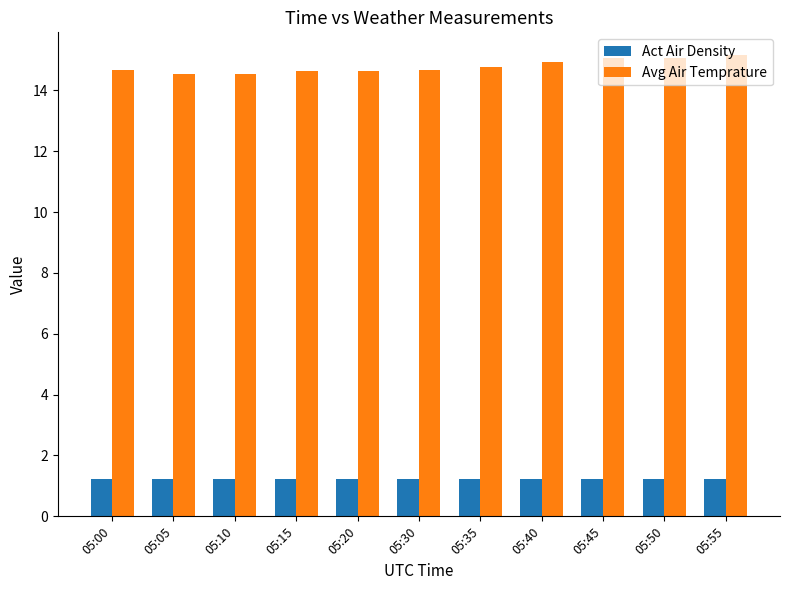

How many bars are there in total?

22